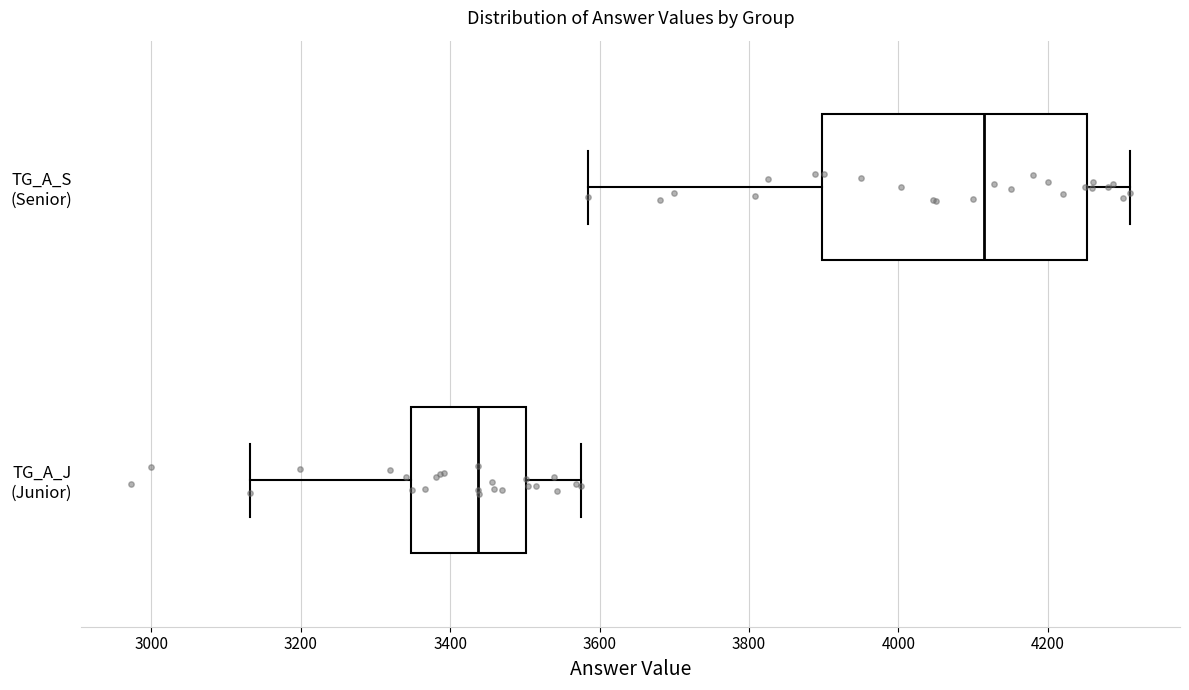

Where is the left edge of the box for TG_A_S (Senior) on the x-axis? The values are not printed on the chart, so give them approximately, as read against the axis.

3900